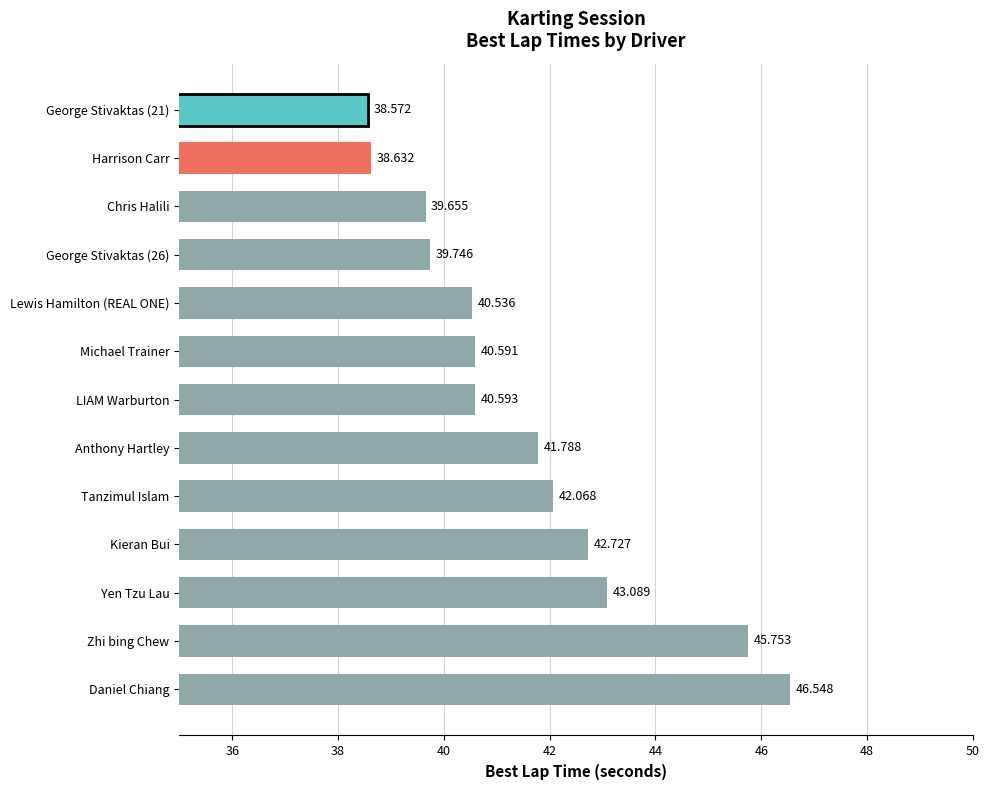

Count the number of values greater than 40.

9